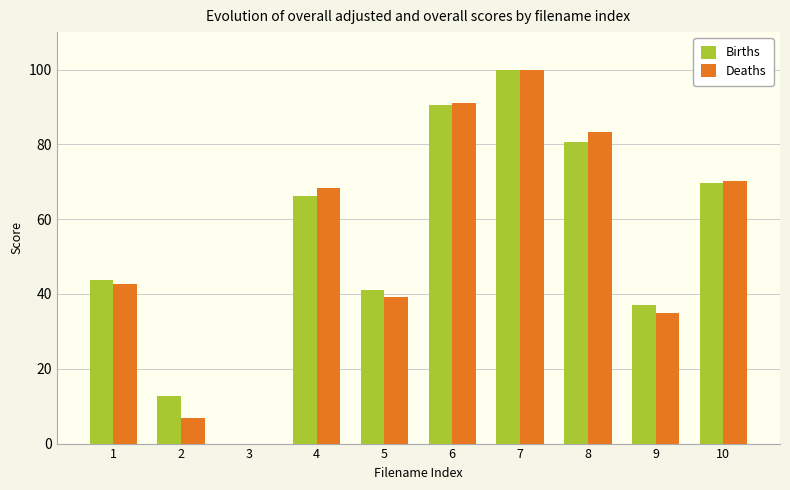

Reading left to right, transcribe all the data shown in this chart.

Births: 43.9	12.6	0.0	66.2	41.2	90.5	100.0	80.6	37.0	69.7
Deaths: 42.7	7.0	0.0	68.4	39.2	91.0	100.0	83.3	34.9	70.2